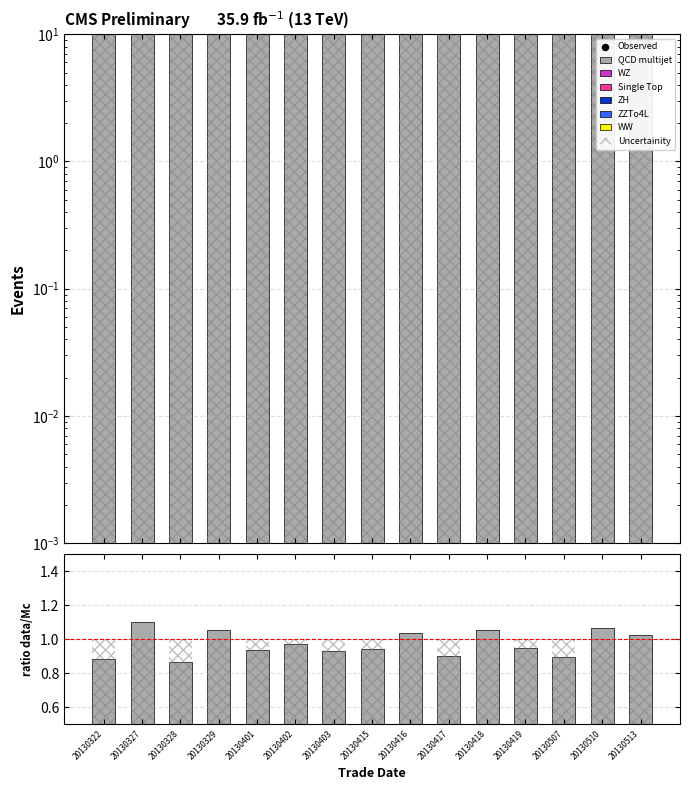

At how many categories does at least one series exceed 6?

15